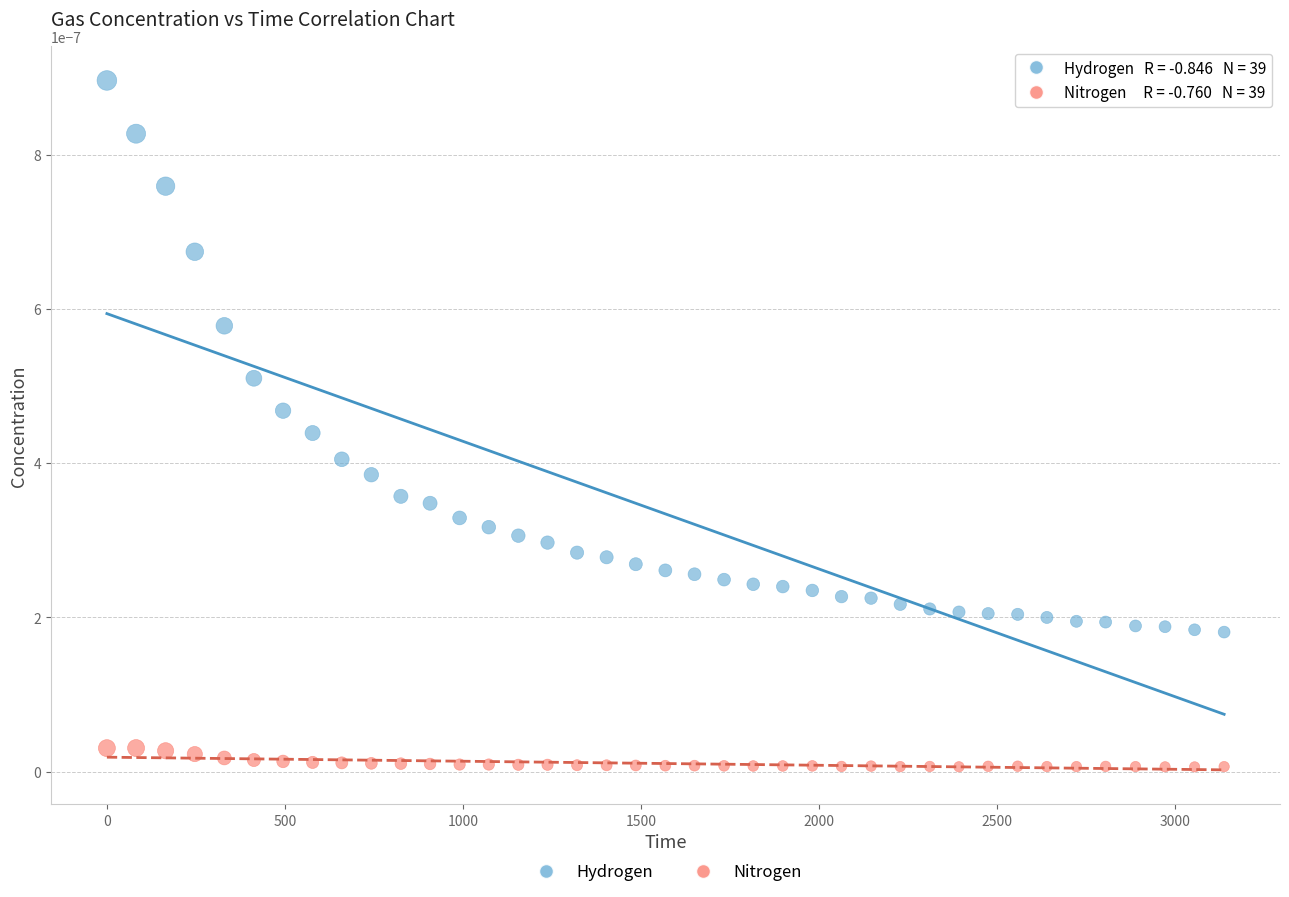

Which series reaches the minimum Y coordinate?

Nitrogen